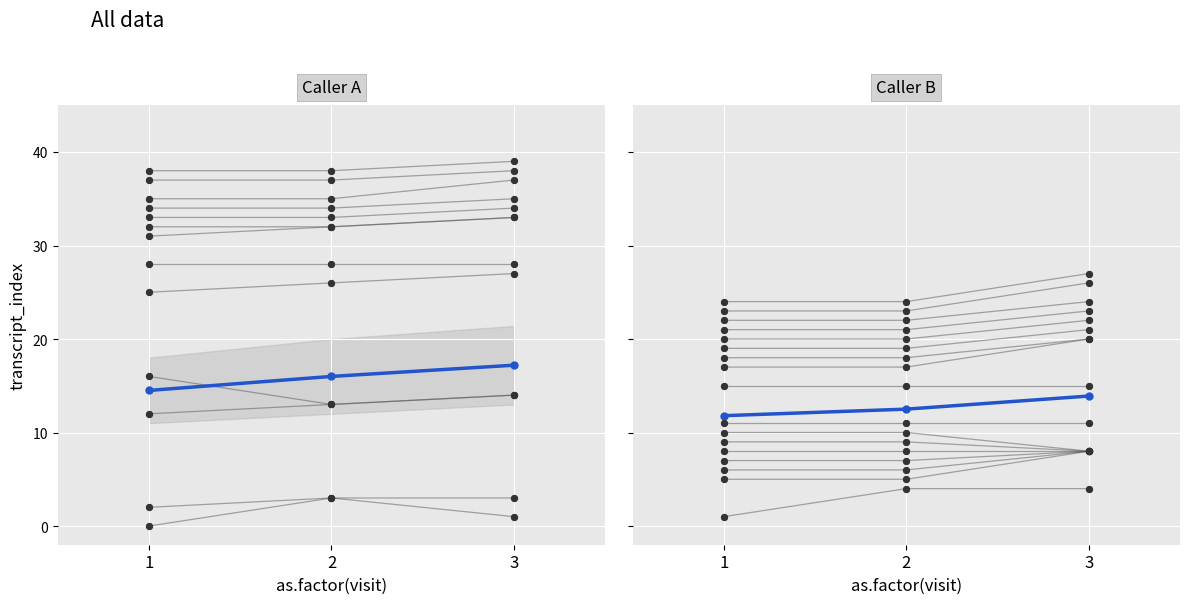

At which category is the sum across all series the highest?

3